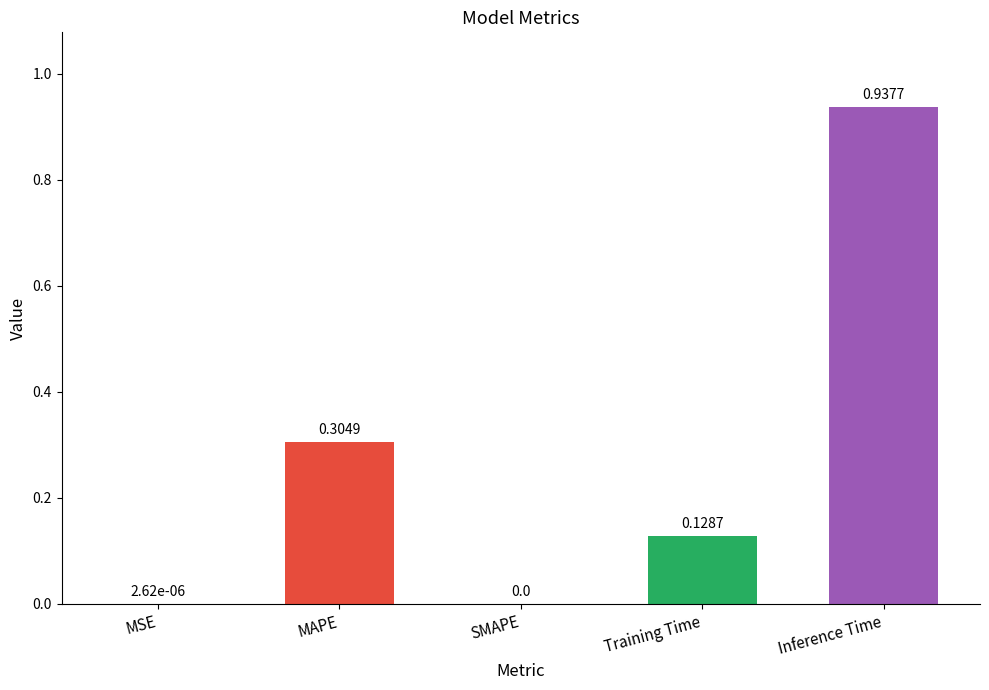

What is the sum of all values?

1.4